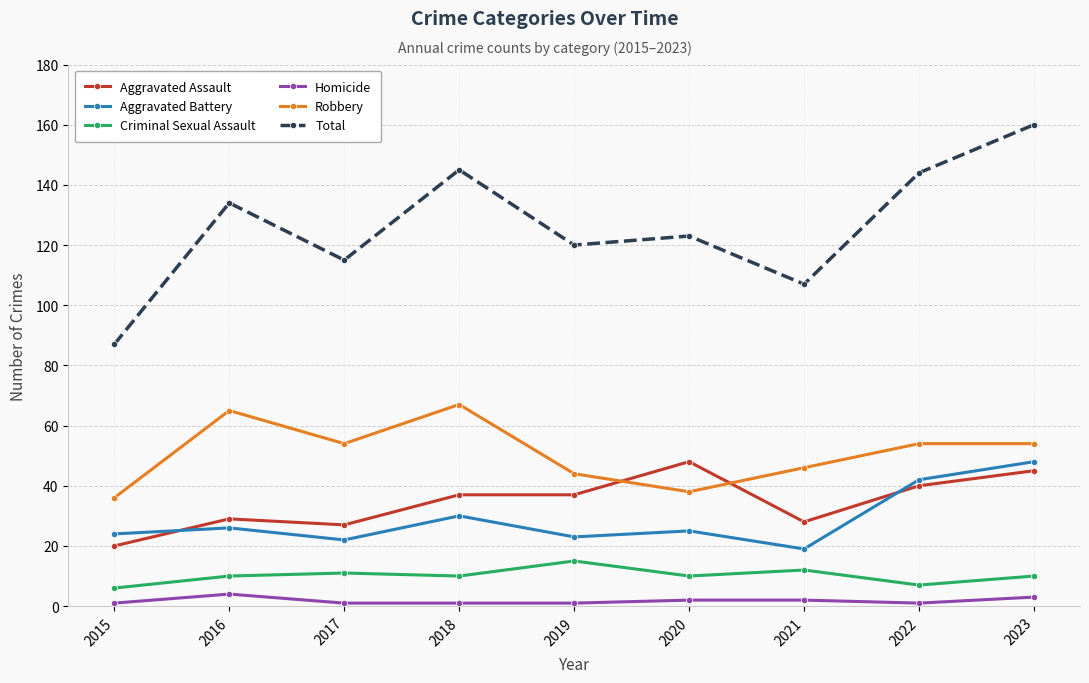

What is the highest value of the Aggravated Assault series?

48